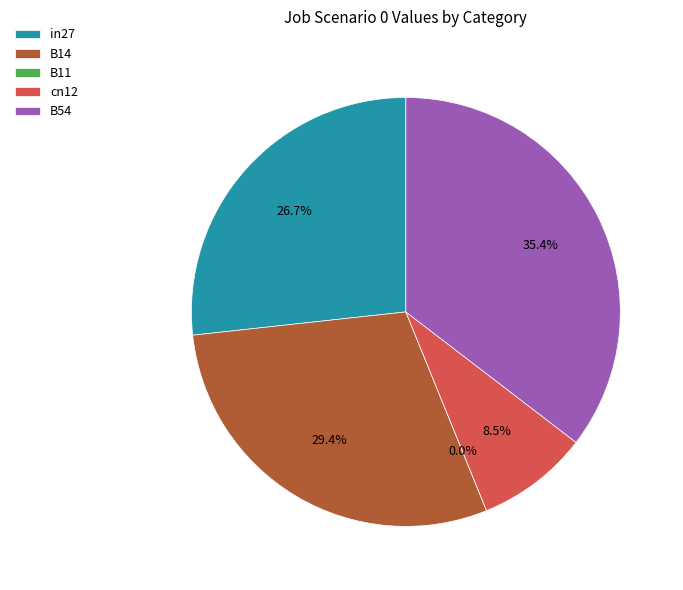

Do B14 and cn12 together represent more than half of the pie?

No